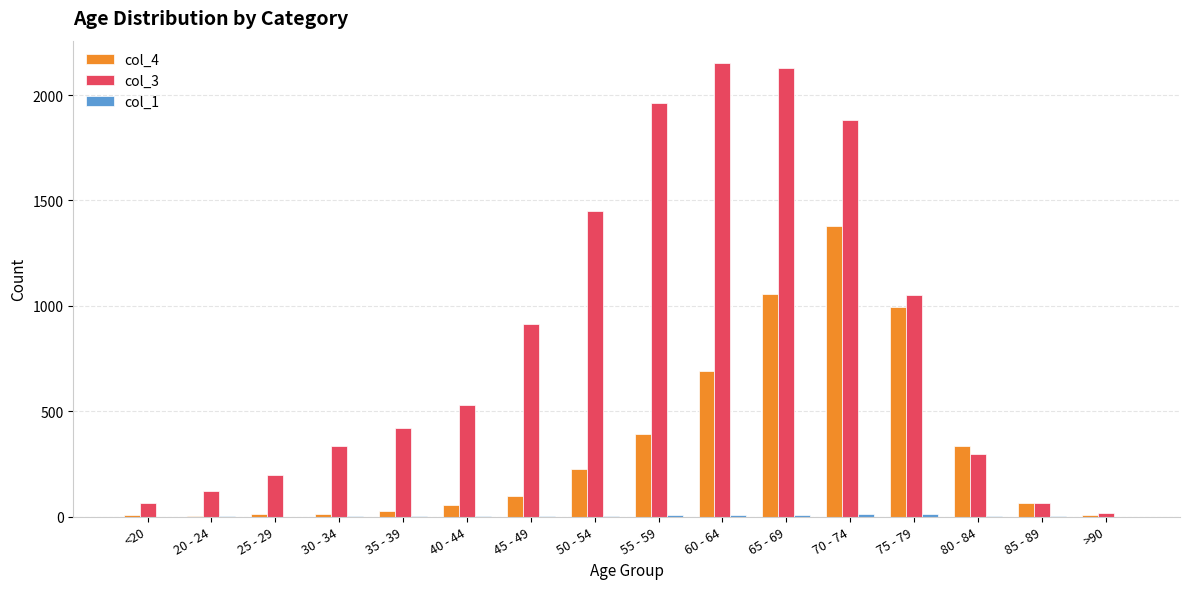

Is the value of col_3 at 40 - 44 greater than the value of col_4 at 55 - 59?

Yes